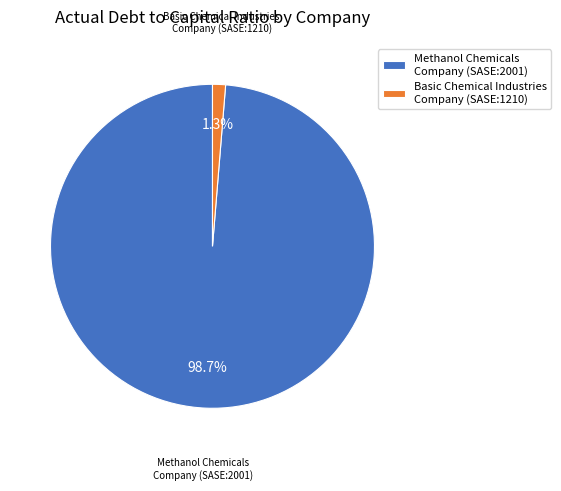

To the nearest percent, what is the difference between the largest and smallest slice percentages?

97%